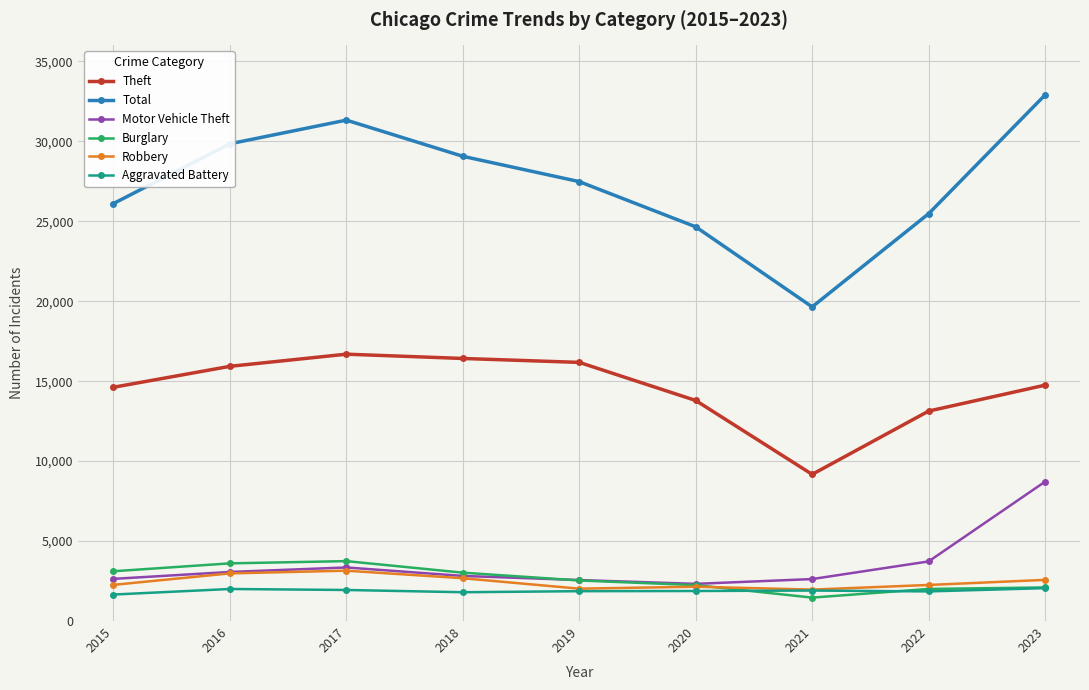

How many lines are shown in the chart?

6